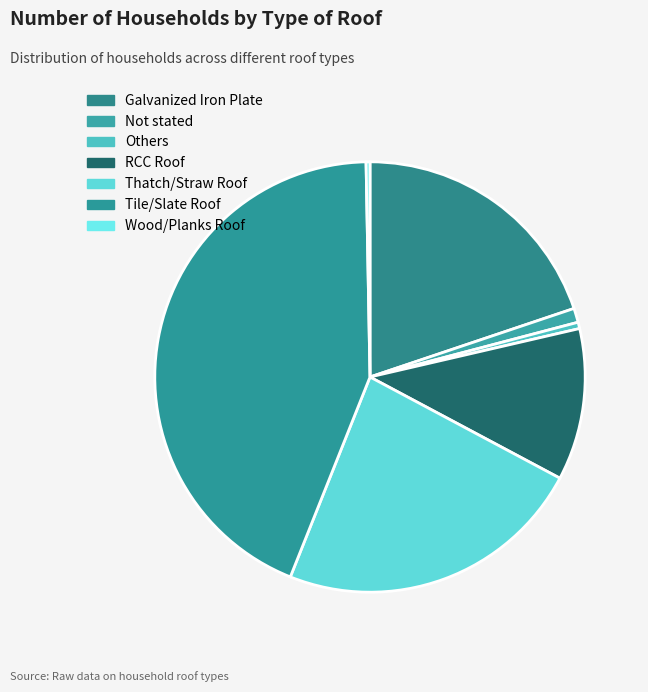

How many slices are in this pie chart?

7